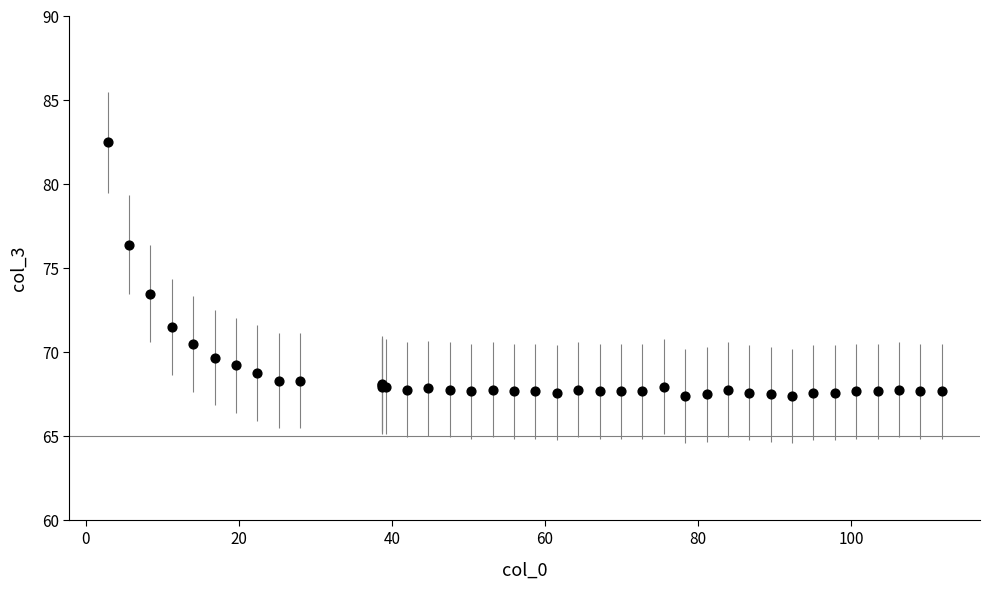

What Y value in the scatter plot is closest to 74?

73.5